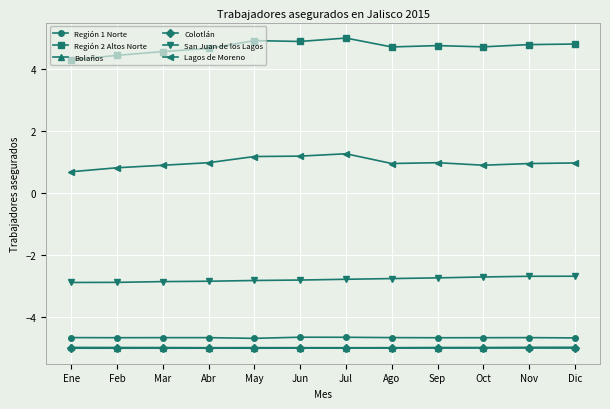

The Bolaños series shows -8.6 at Dic. True or false?

False